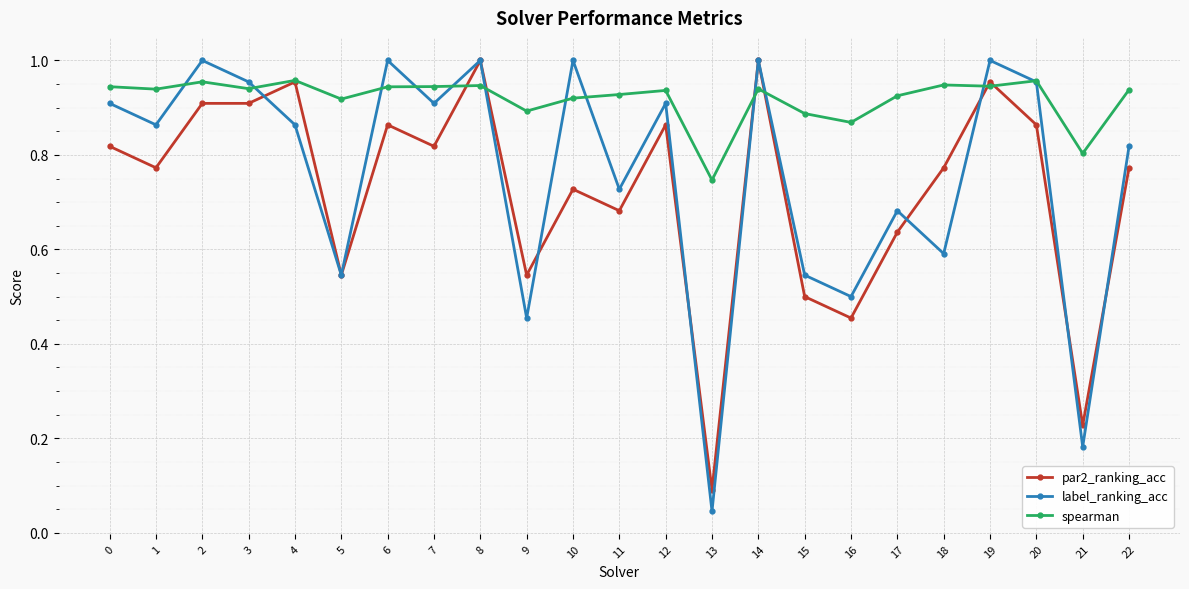

What is the total value across all series at 12?

2.7